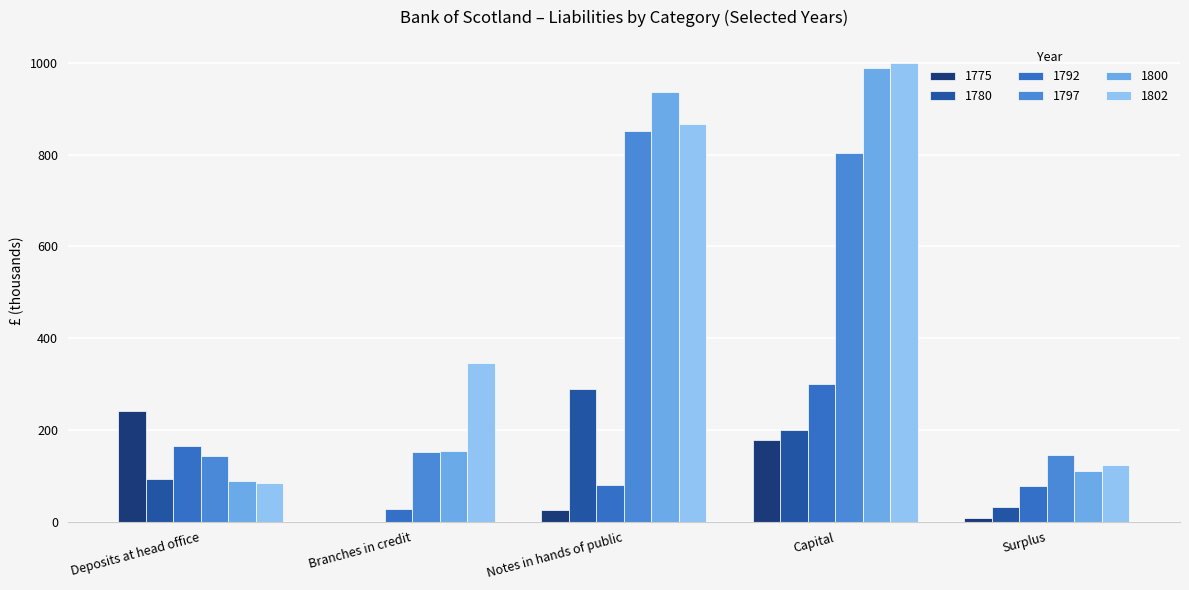

At which label does 1800 reach its minimum?

Deposits at head office